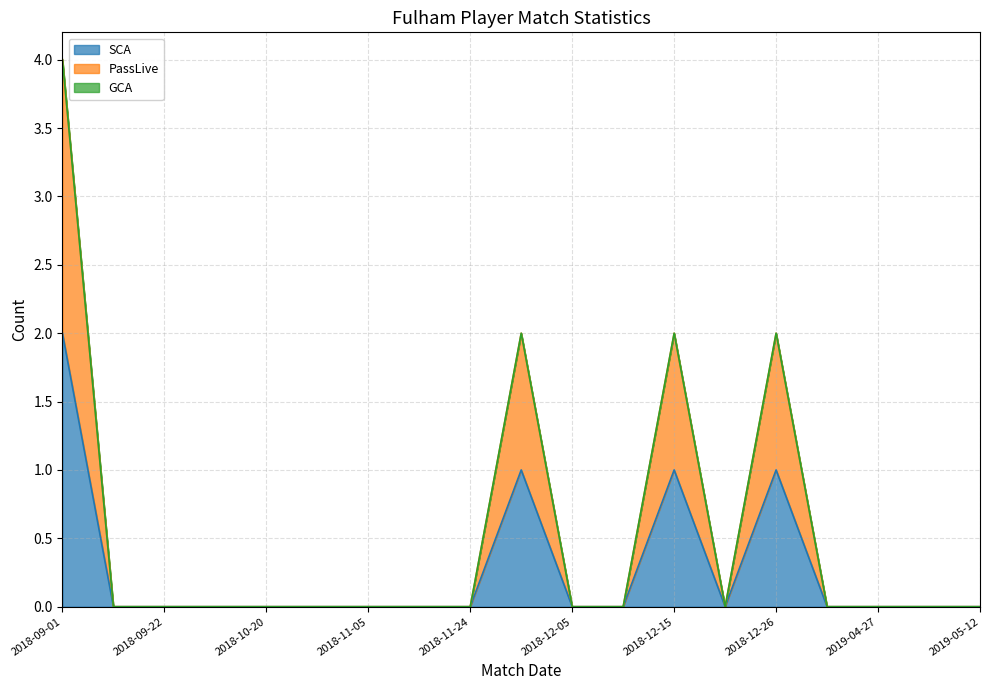

At which label does PassLive reach its peak?

2018-09-01